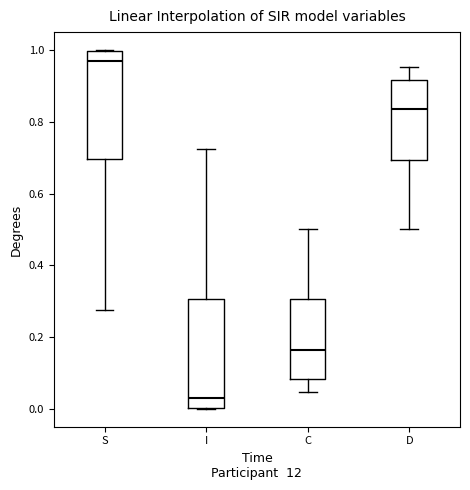

Which box's median line is the highest?

S